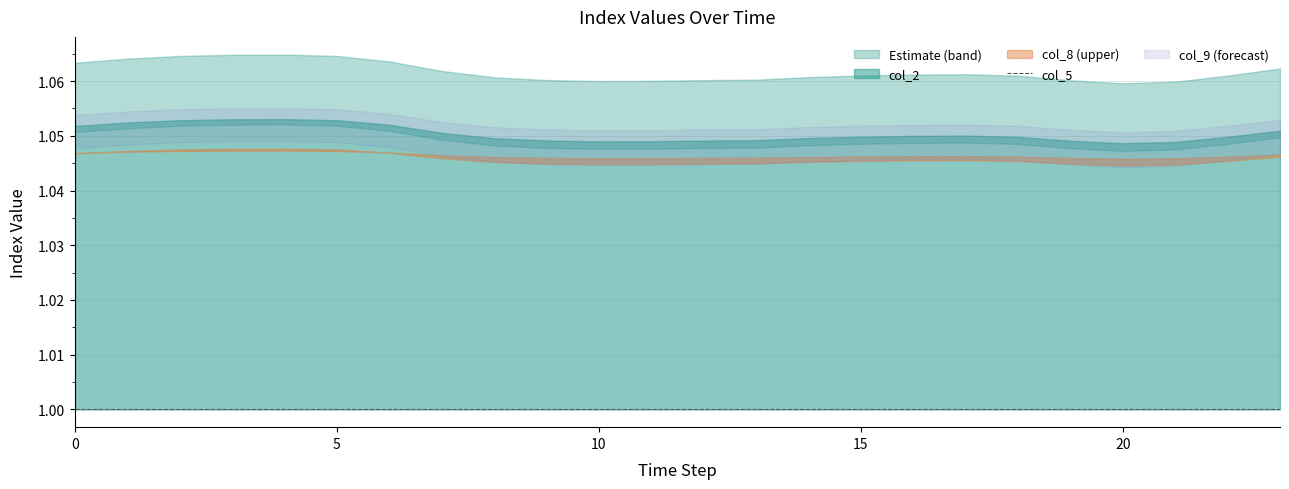

At which label is col_4 closest to 1?

20